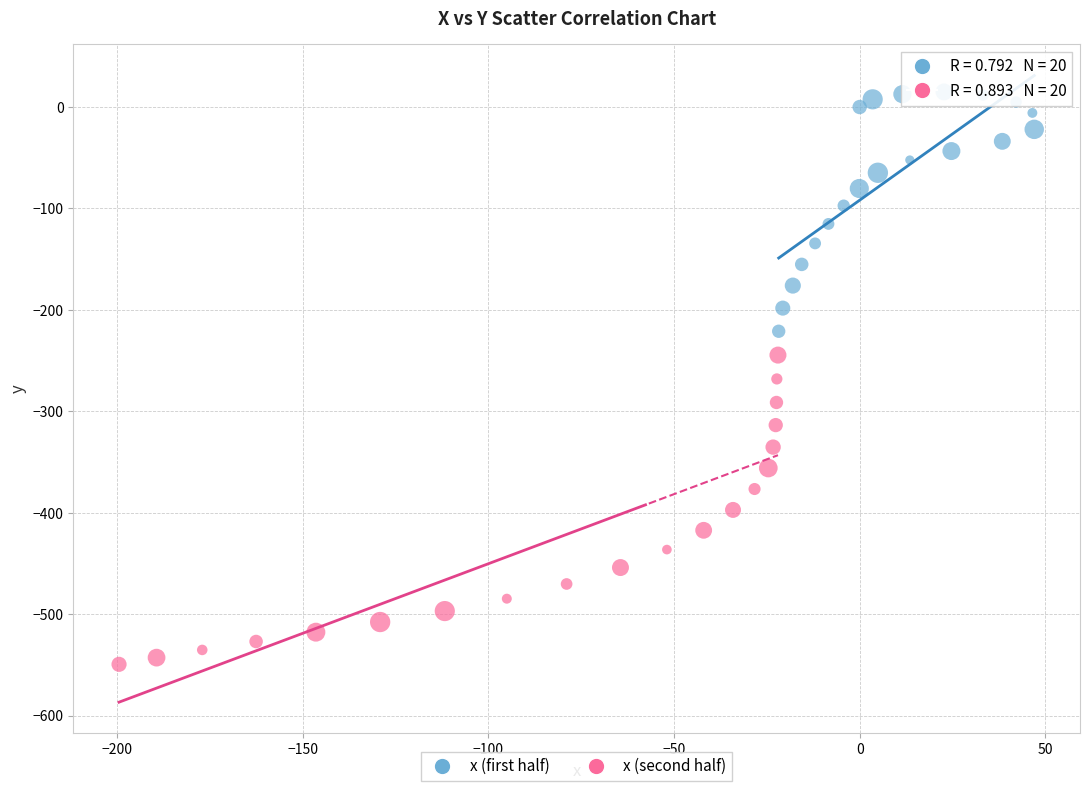

Which series reaches the minimum Y coordinate?

x (second half)